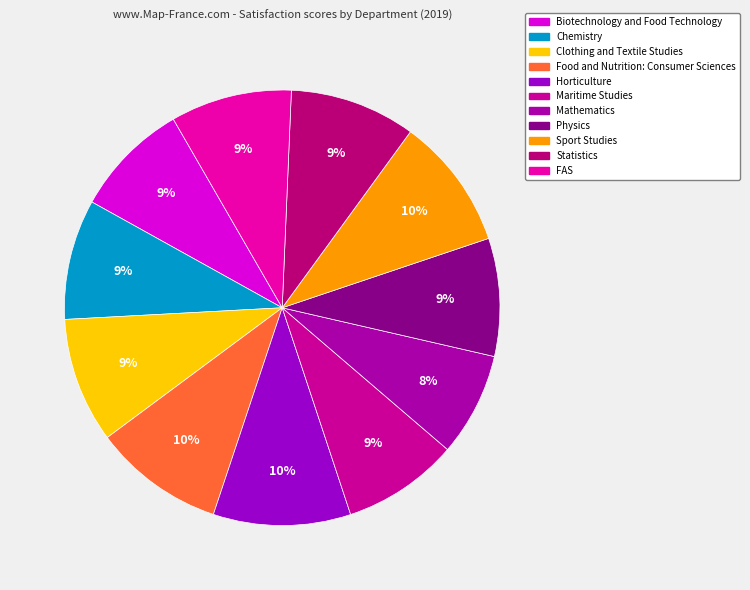

Which has a higher value, Clothing and Textile Studies or Physics?

Clothing and Textile Studies